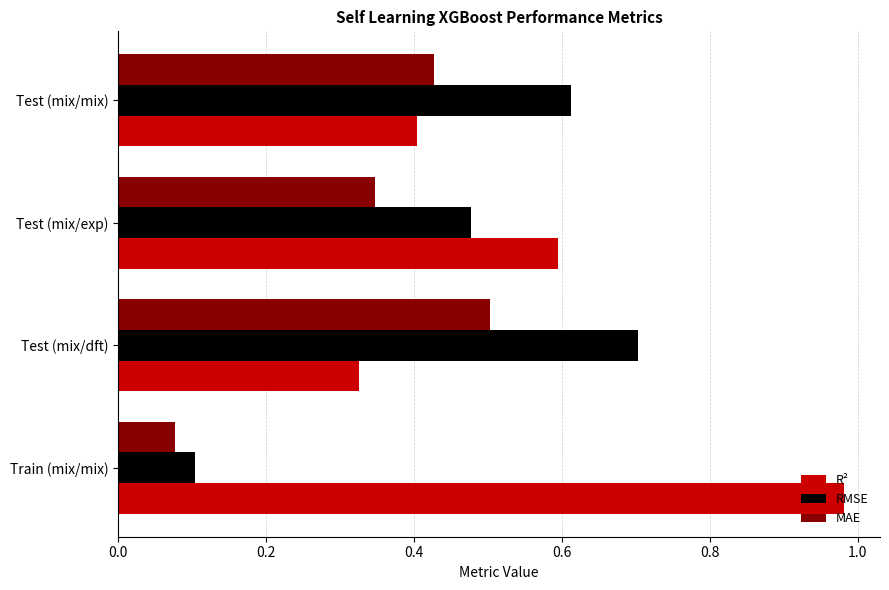

What is the total value across all series at Test (mix/exp)?

1.4